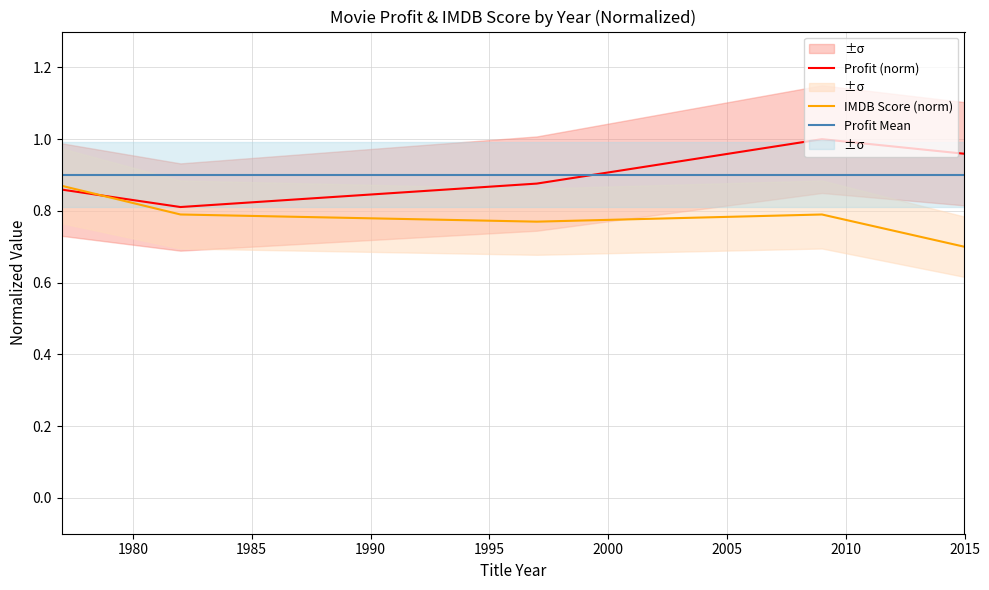

True or false: Profit (norm) and Profit Mean cross at least once.

True